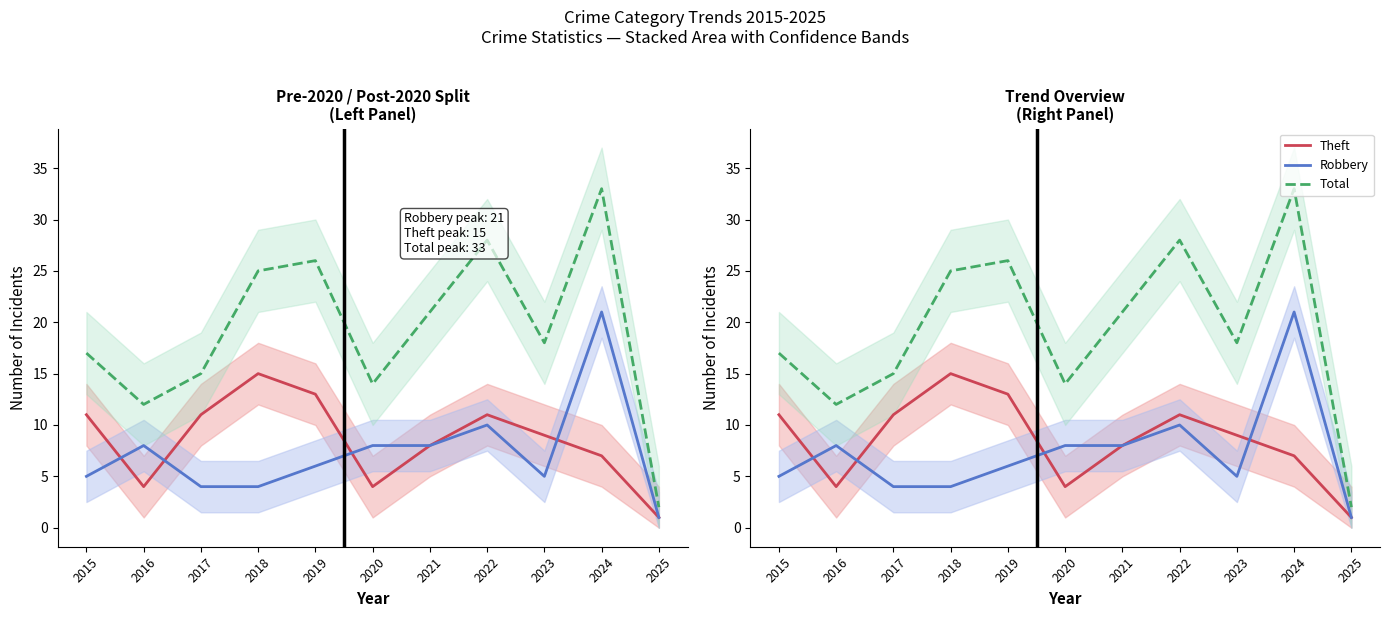

What is the spread (max minus min) of values at 2025?

1